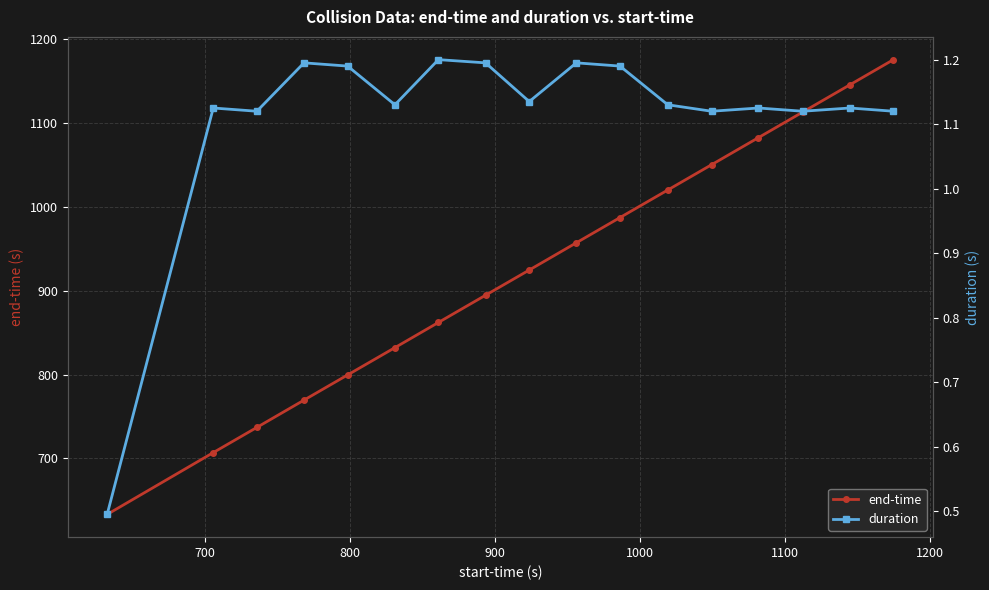

How many duration values are between 1 and 2?

16